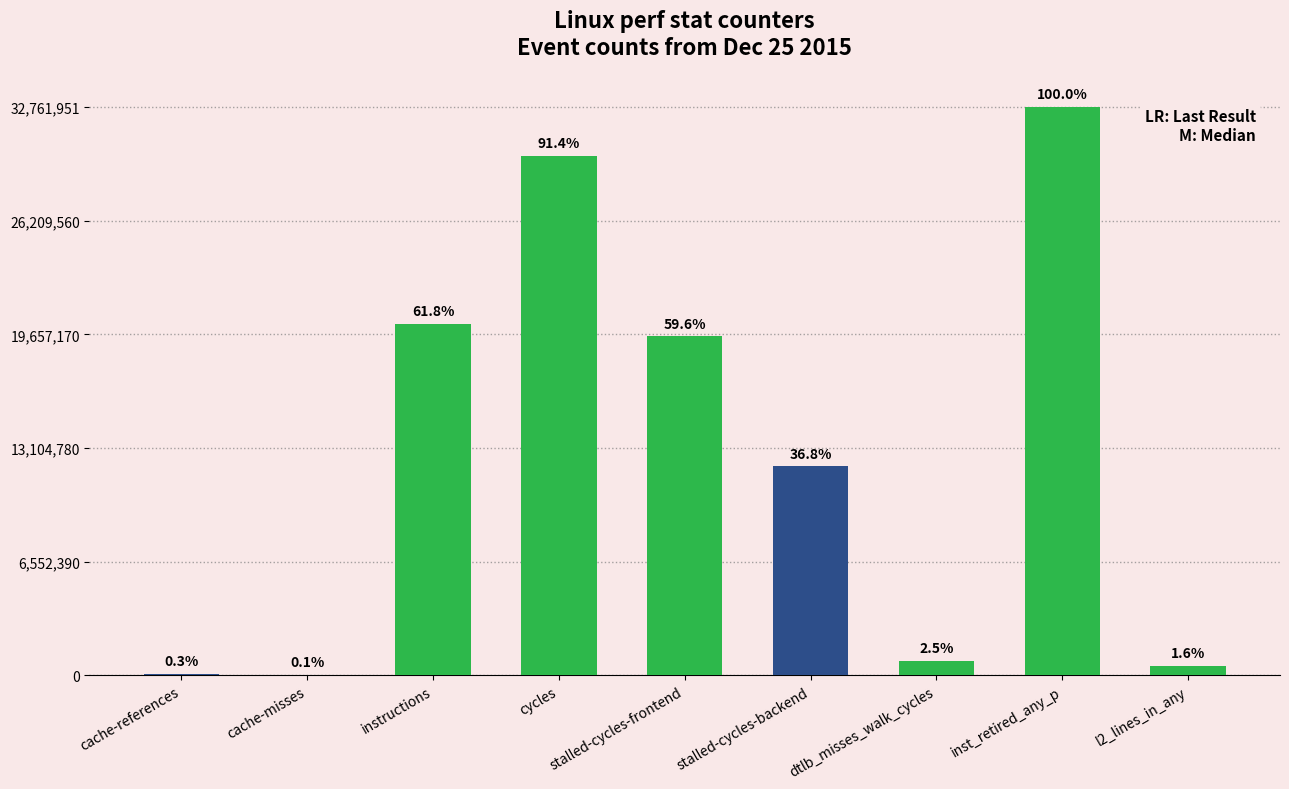

List the labels in order of value, largest first.

inst_retired_any_p, cycles, instructions, stalled-cycles-frontend, stalled-cycles-backend, dtlb_misses_walk_cycles, l2_lines_in_any, cache-references, cache-misses